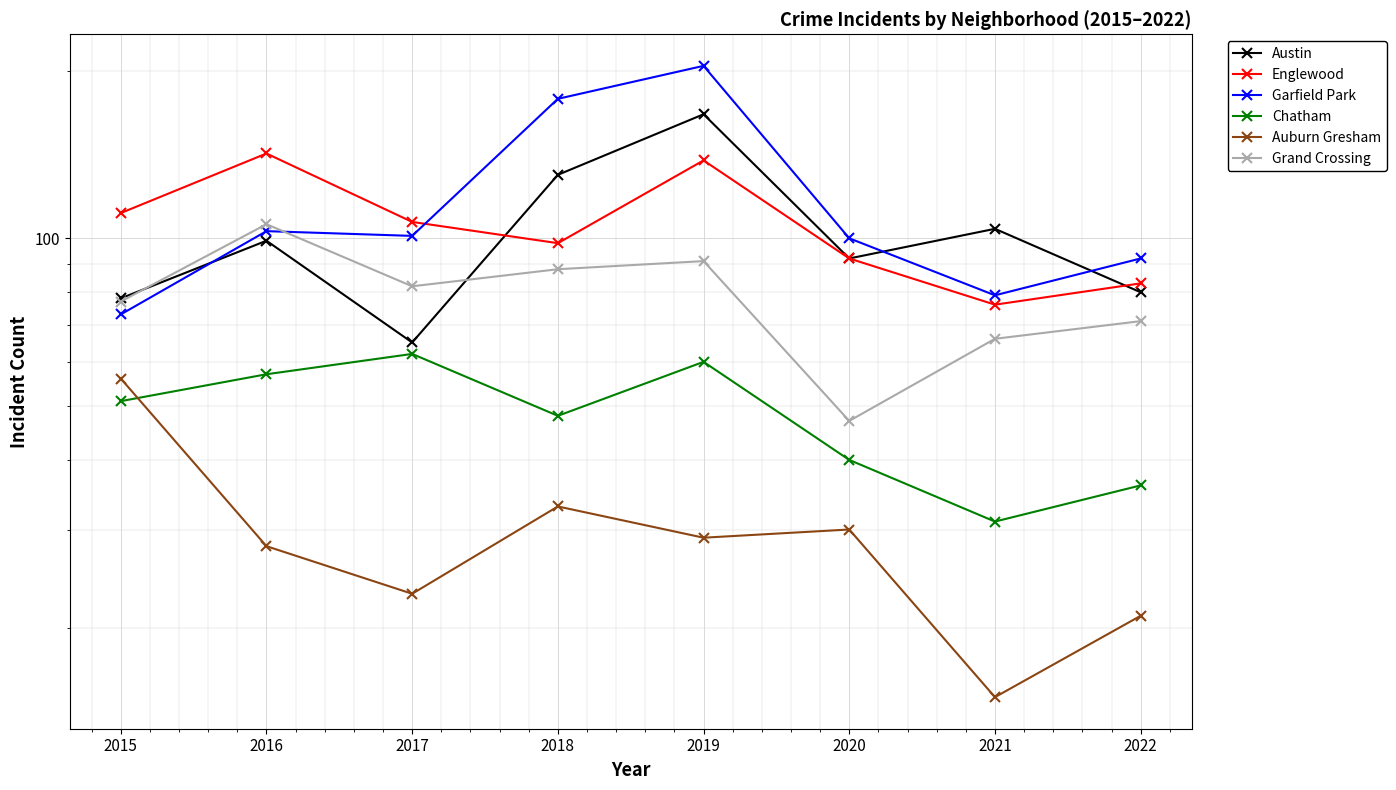

List the labels in order of Auburn Gresham value, largest first.

2015, 2018, 2020, 2019, 2016, 2017, 2022, 2021